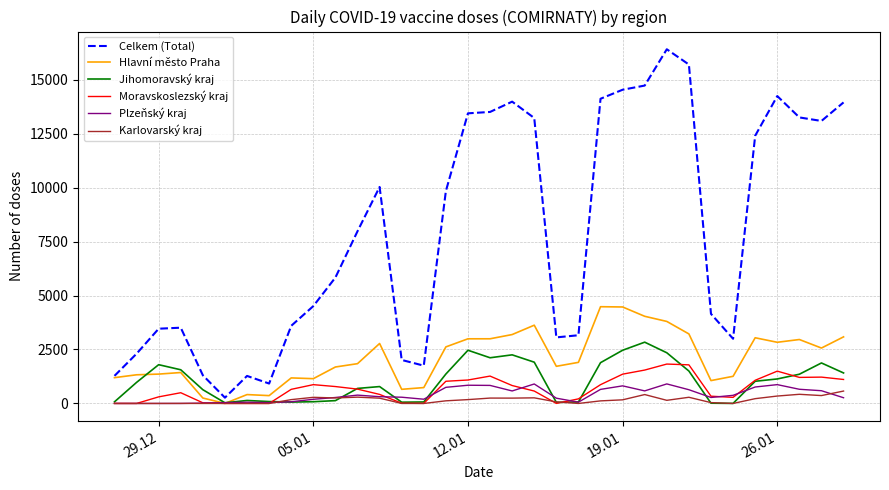

What is the highest value of the Plzeňský kraj series?

905